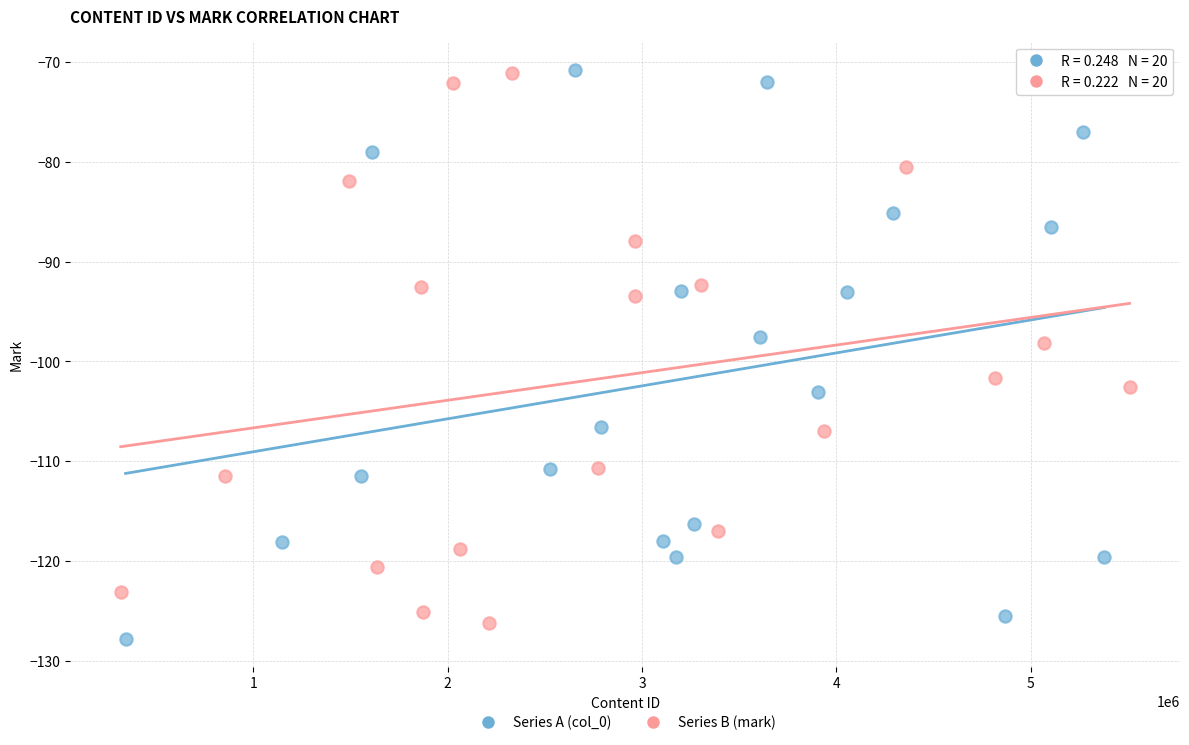

What are all the series names shown in the legend?

Series A (col_0), Series B (mark)